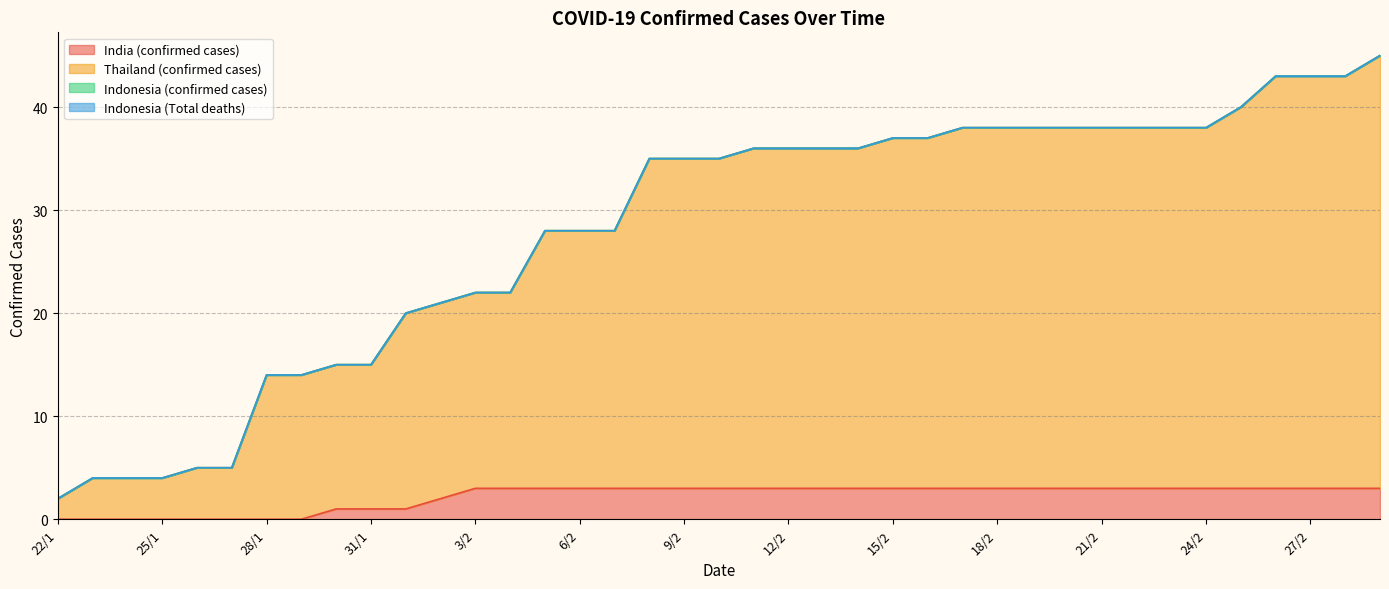

Is it true that India (confirmed cases) equals 3 at 5/2?

True